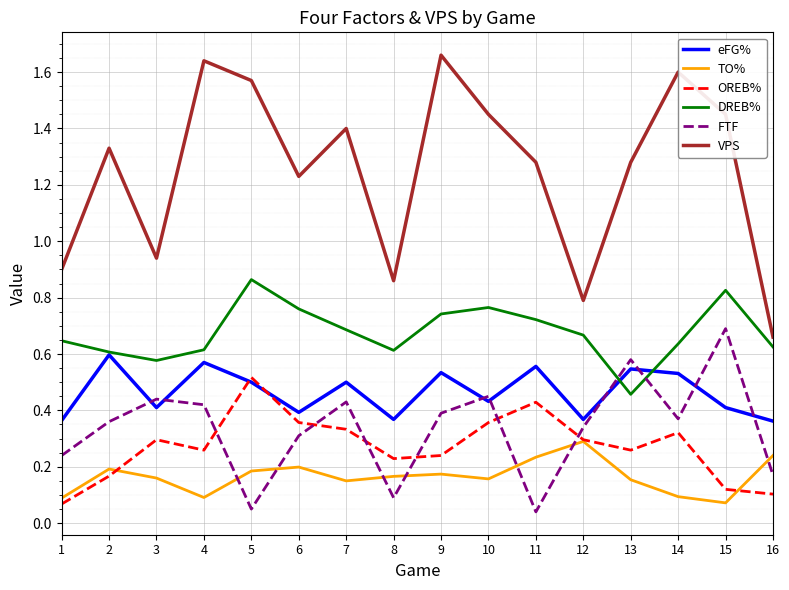

Which series has the largest range (max minus min)?

VPS